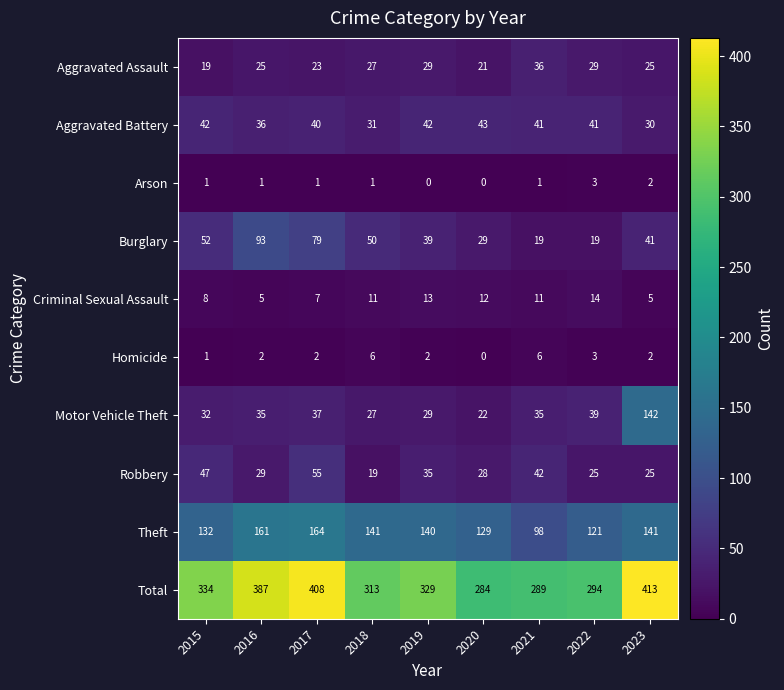

What is the difference between the maximum and minimum values in the Aggravated Assault series?

17